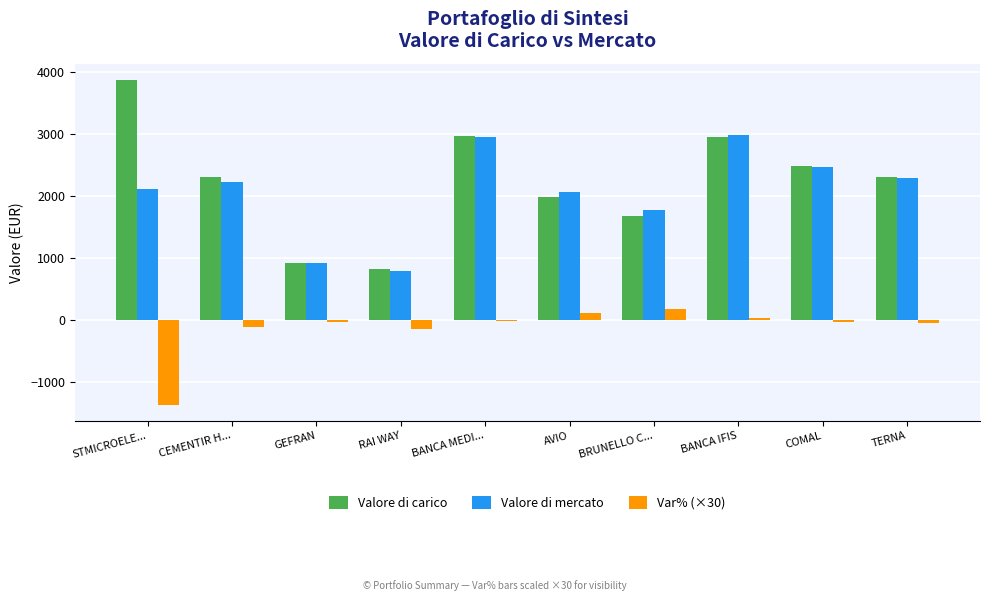

True or false: Var% (×30) has a value of -1358.4 at STMICROELE....

True